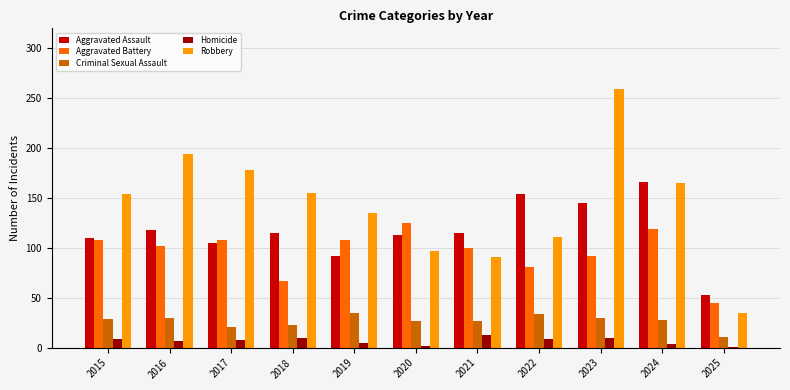

Are the bars horizontal?

No